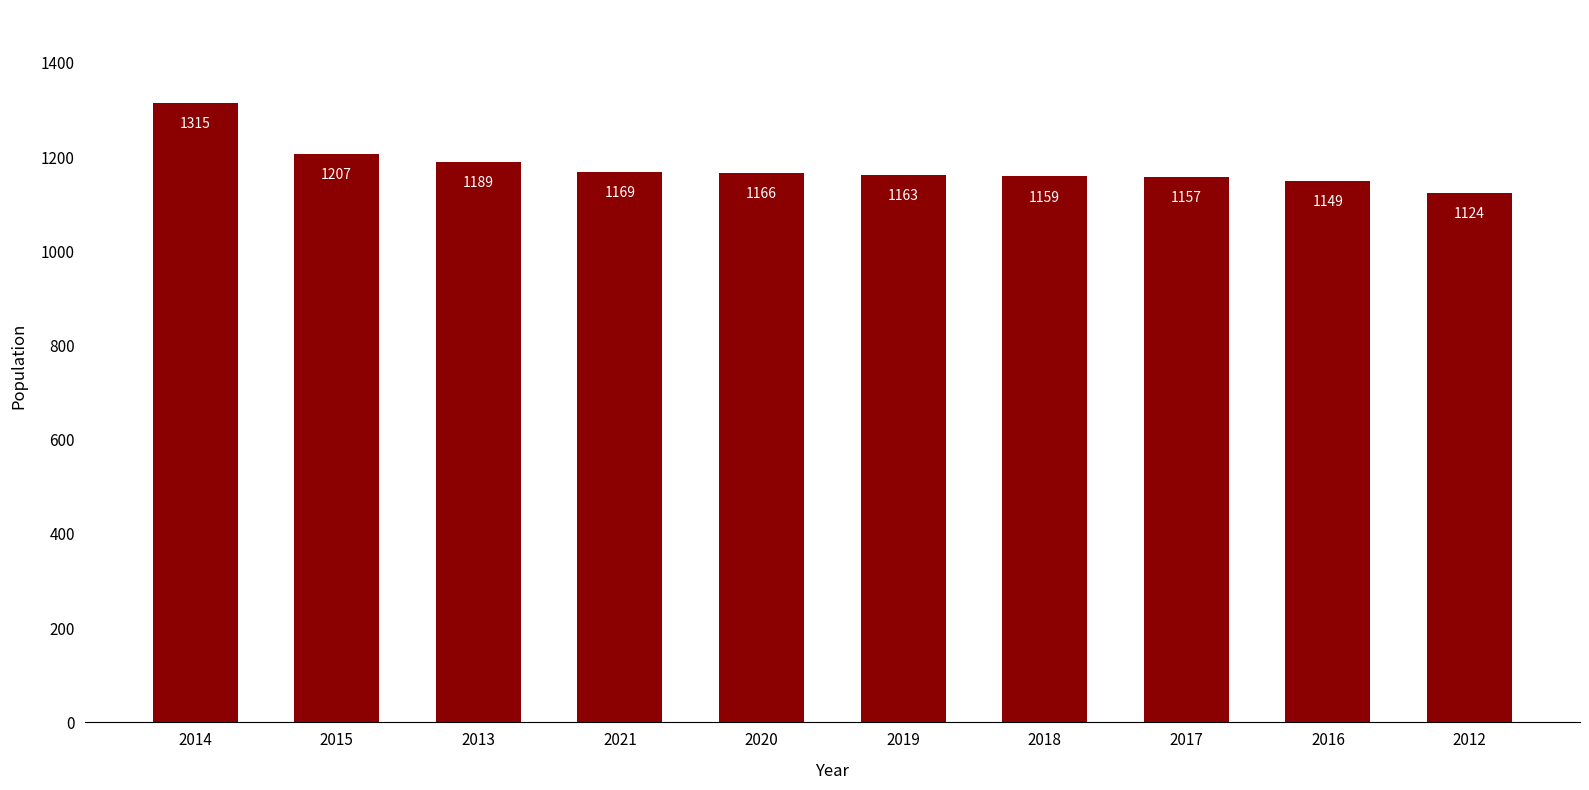

True or false: the data shows 1169 at 2021.

True